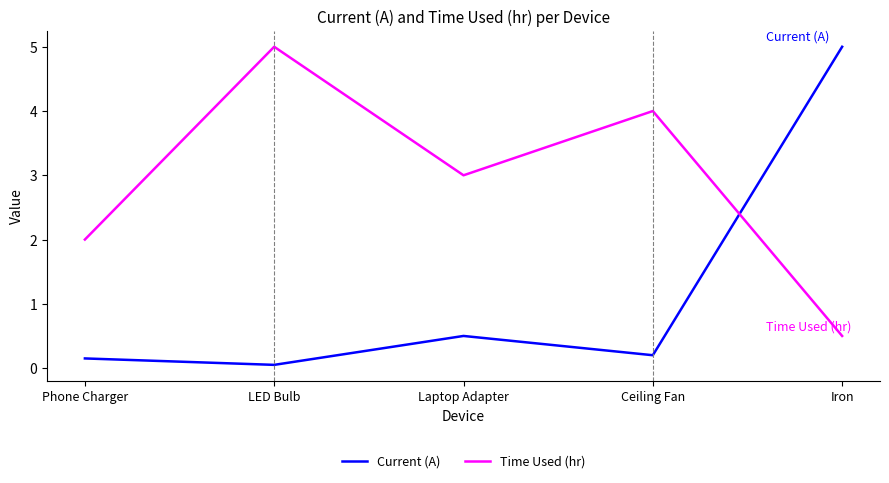

True or false: Time Used (hr) and Current (A) cross at least once.

True